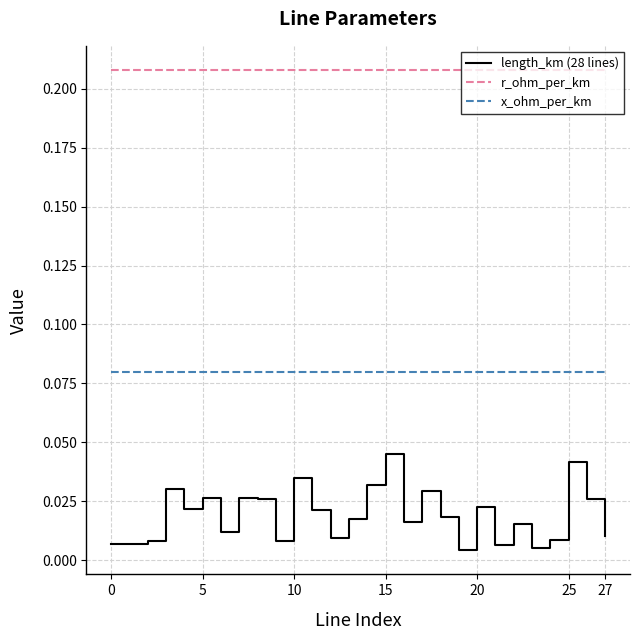

Which series has the largest total across all categories?

r_ohm_per_km